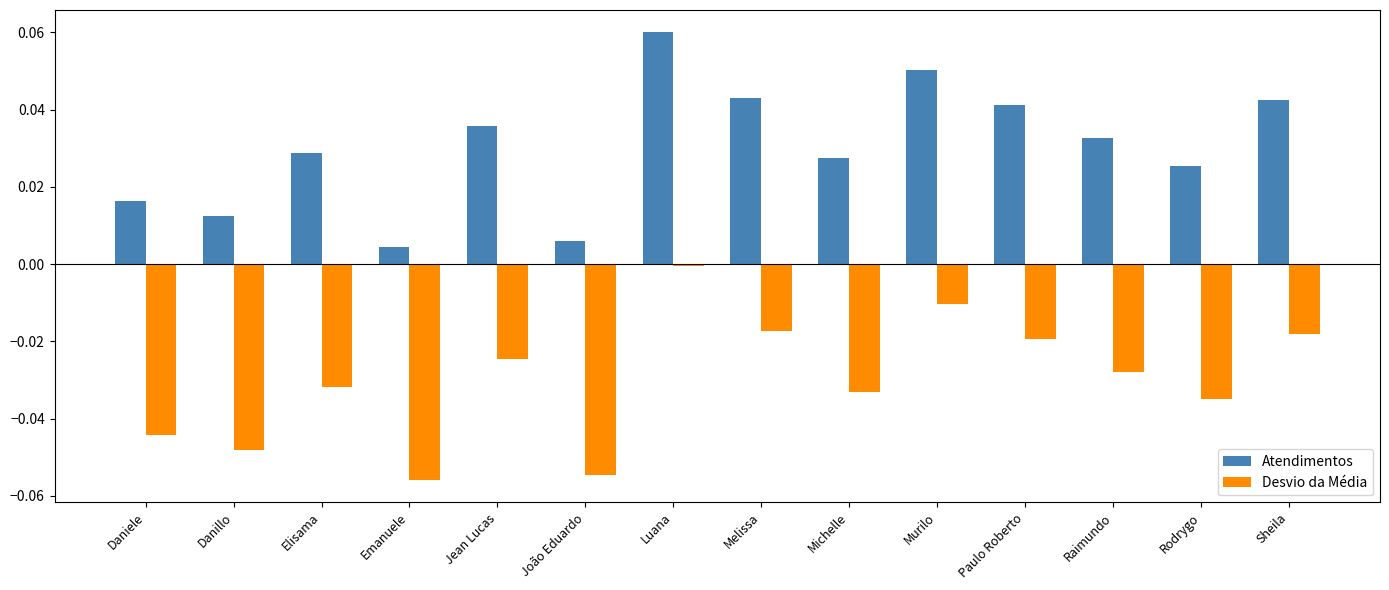

At how many categories does at least one series exceed 0?

14